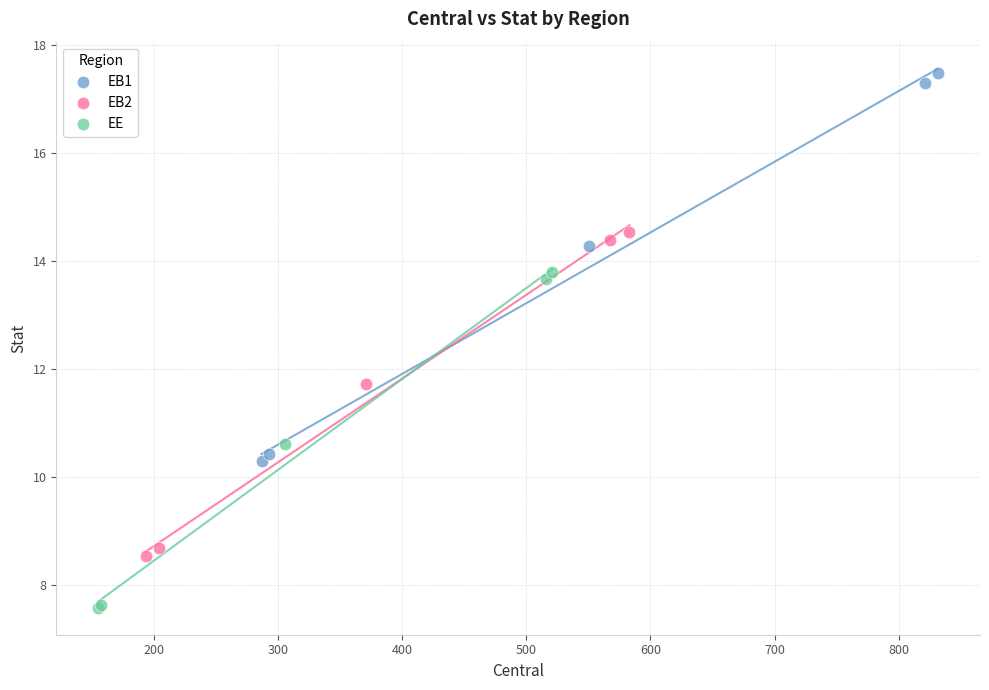

Which series has the largest Y range (max minus min)?

EB1